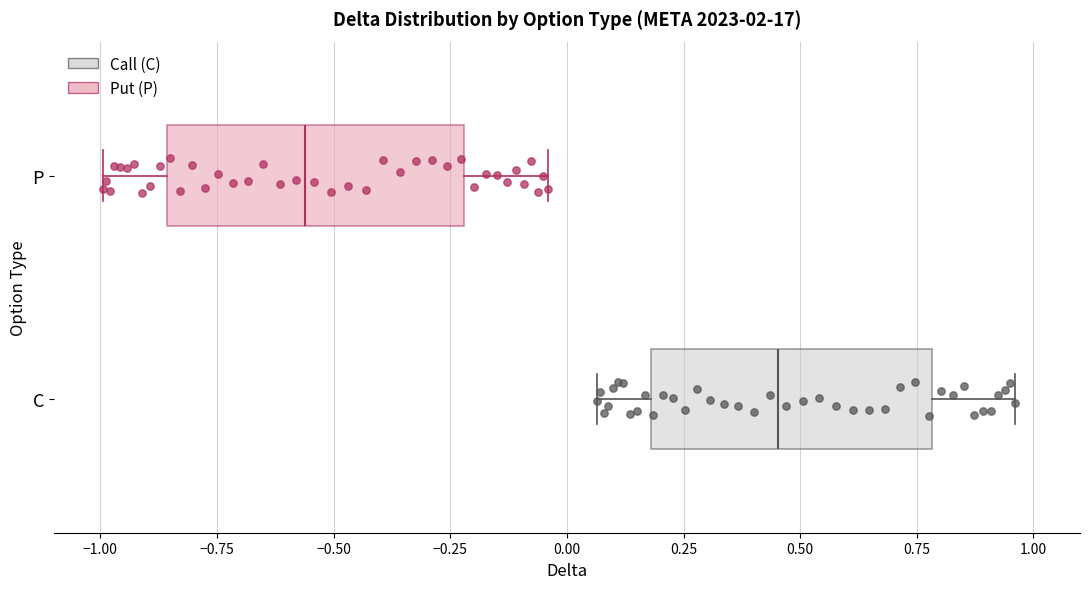

Reading bottom to top, read every box against the x-axis: the position of its median line, the range the box covers, and the ends of its whiskers. The values are not printed on the chart, so give them approximately, as read against the axis.

C: median 0.45, box 0.20 to 0.80, whiskers 0.05 to 0.95
P: median -0.55, box -0.85 to -0.20, whiskers -1.00 to -0.05